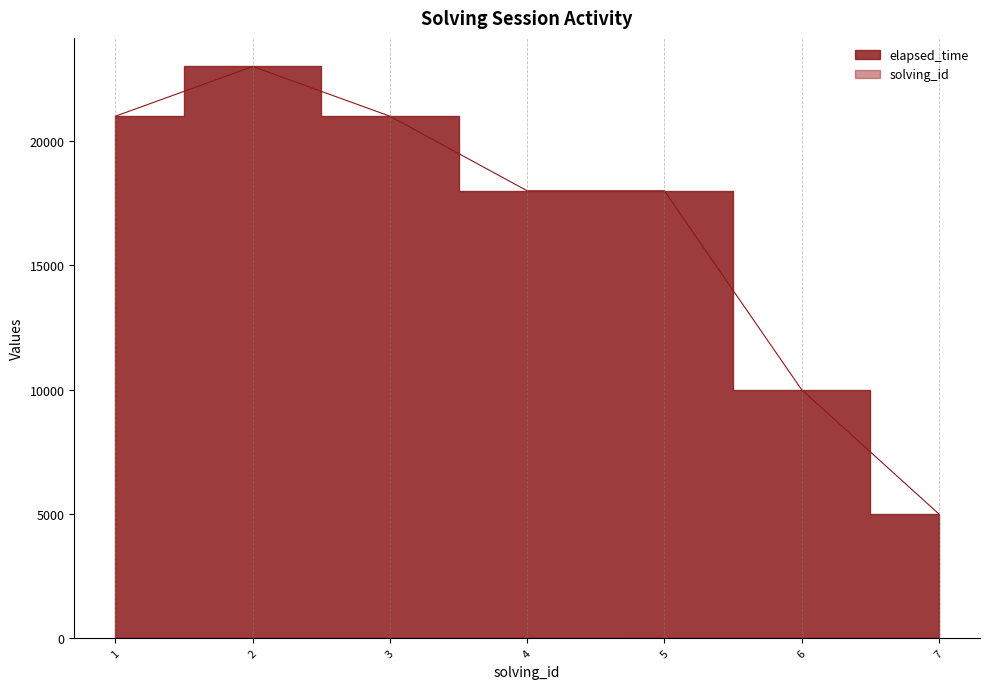

Rank the categories by solving_id value from lowest to highest.

1, 2, 3, 4, 5, 6, 7